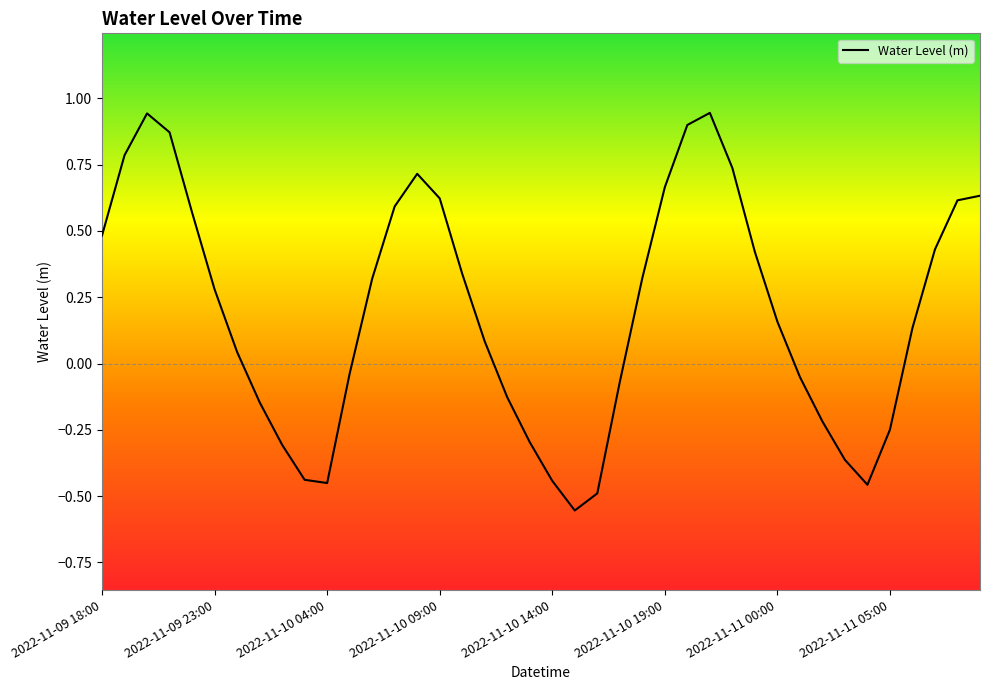

What is the difference between the maximum and minimum values?

1.5